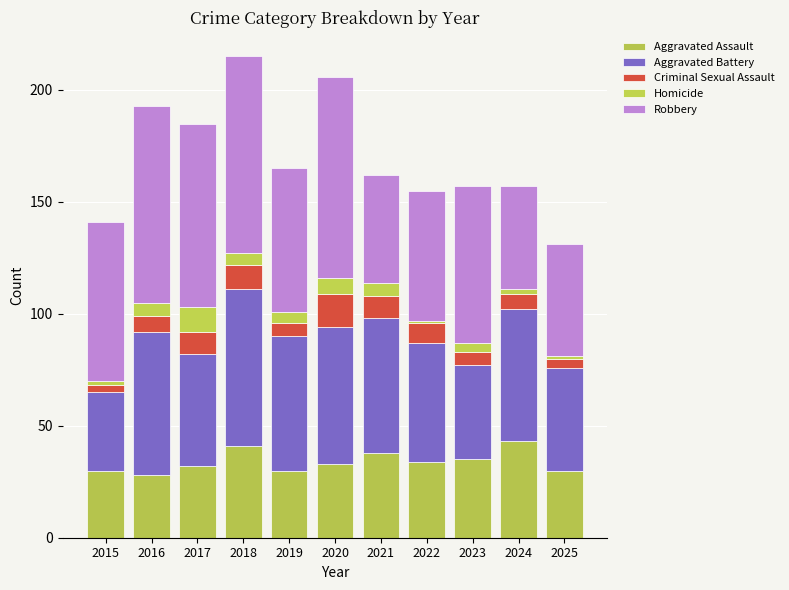

What is the sum of the Aggravated Assault values at 2017 and 2015?

62